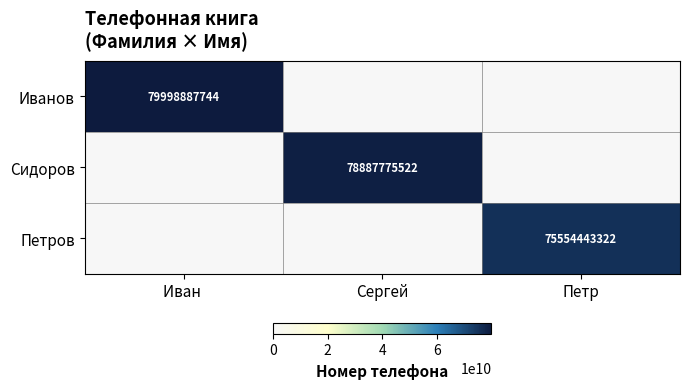

True or false: Петров has a value of 126497297561 at Петр.

False